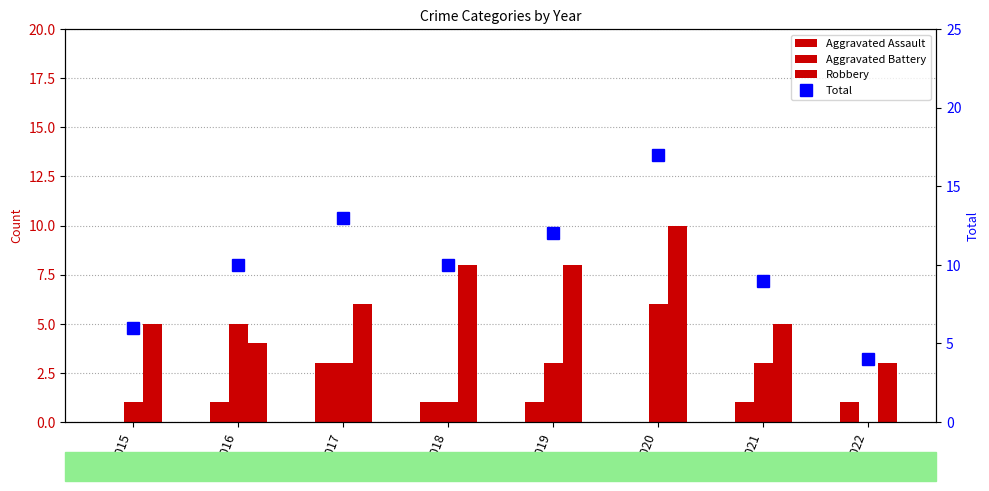

What is the difference between the highest and lowest values at 2020?

17